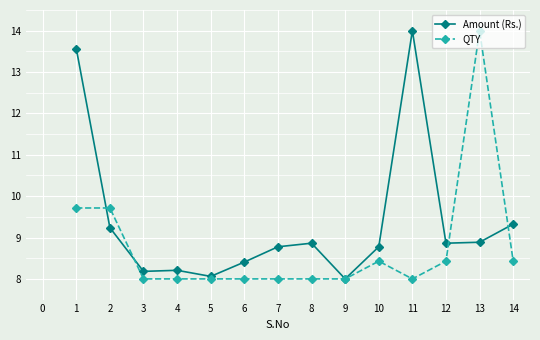

True or false: Amount (Rs.) has a value of 22.9 at 11.

False